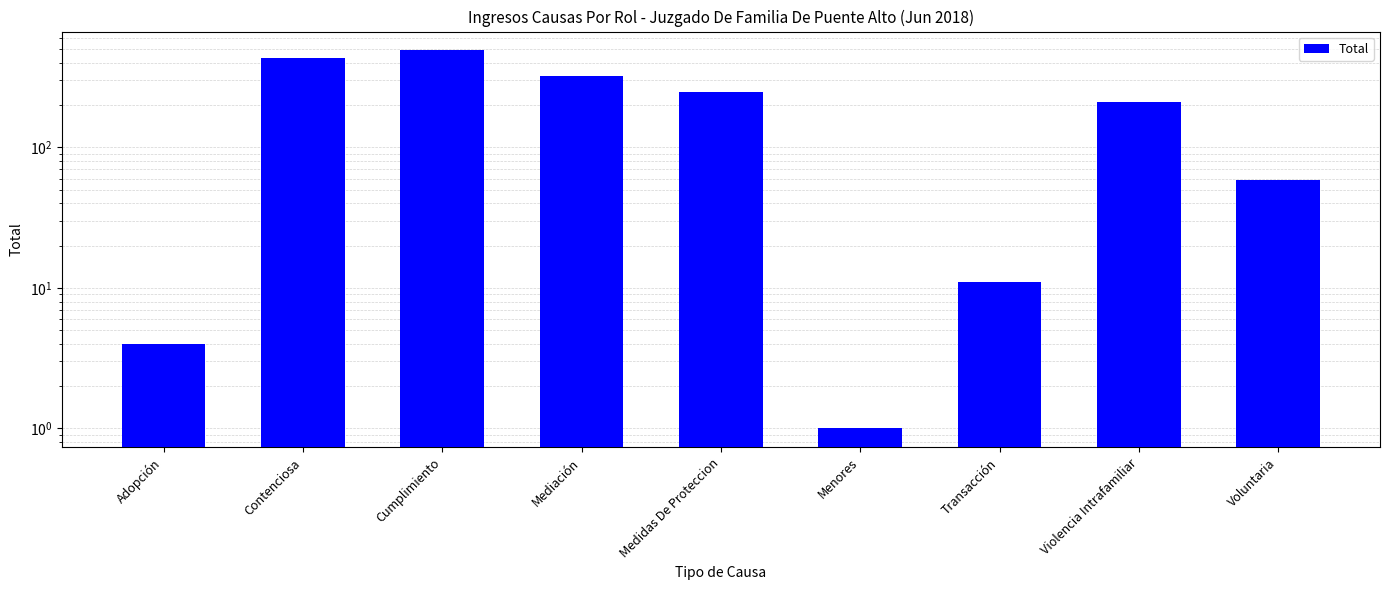

What is the difference between the maximum and minimum values?

489